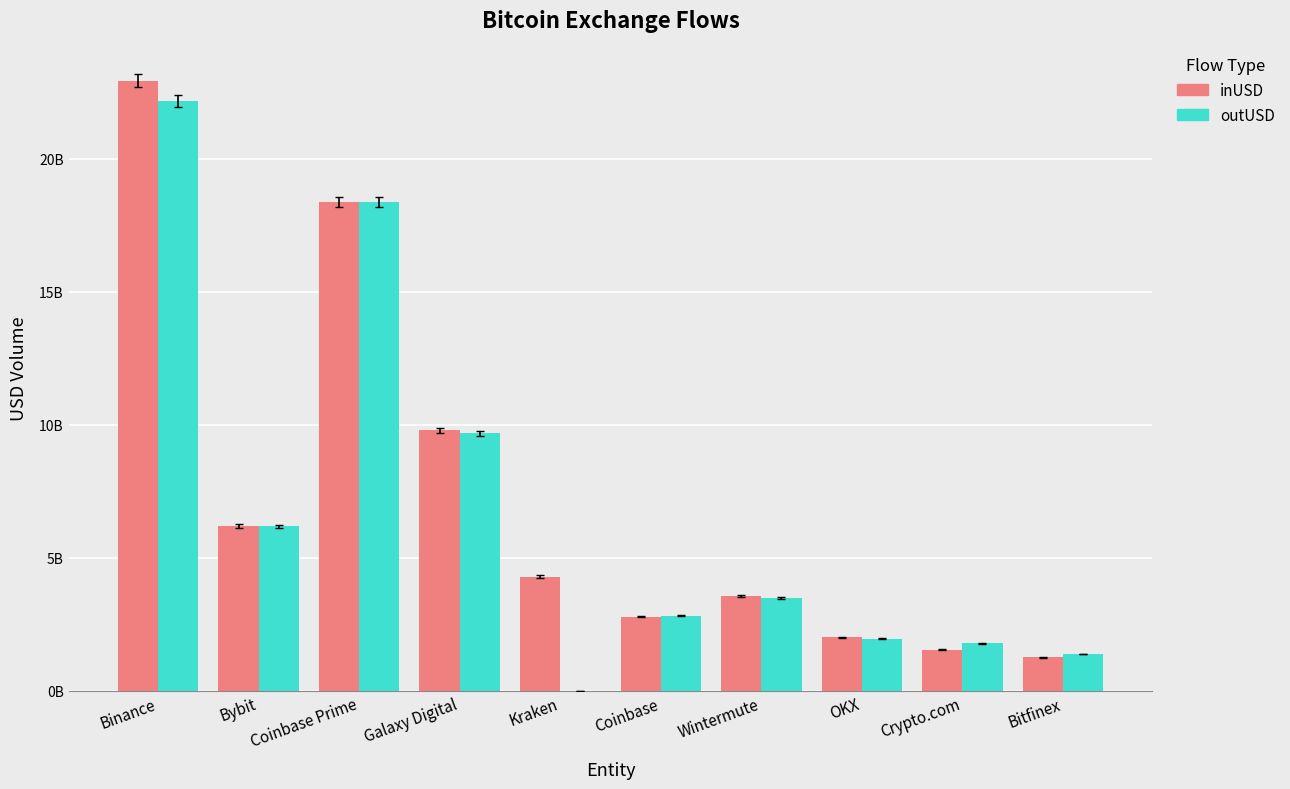

Which series has the largest total across all categories?

inUSD